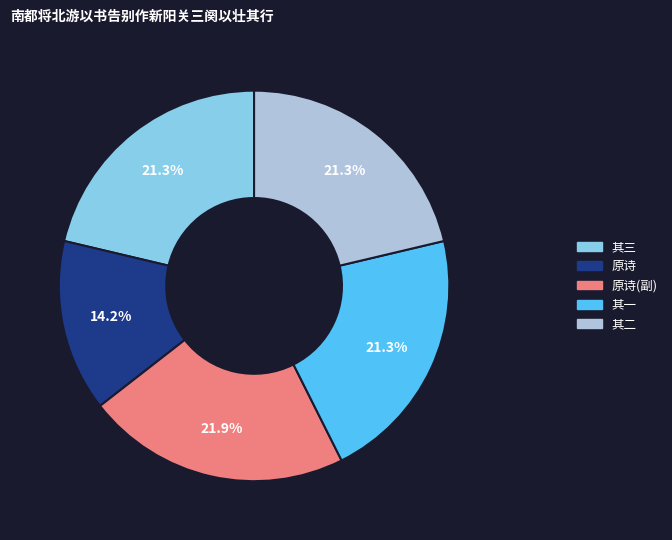

Is there any slice that represents more than half of the pie?

No